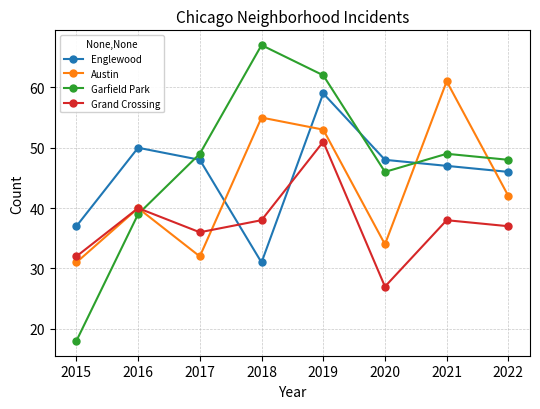

Which series has the widest spread of values?

Garfield Park